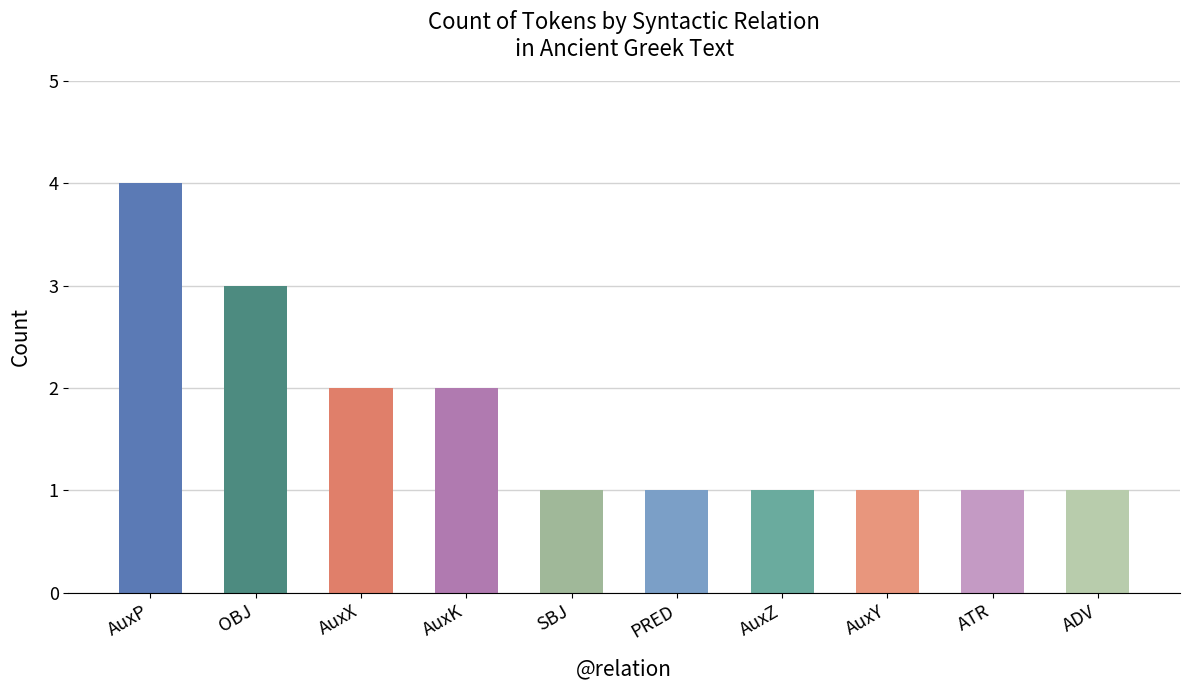

What is the difference between the values at AuxP and ADV?

3